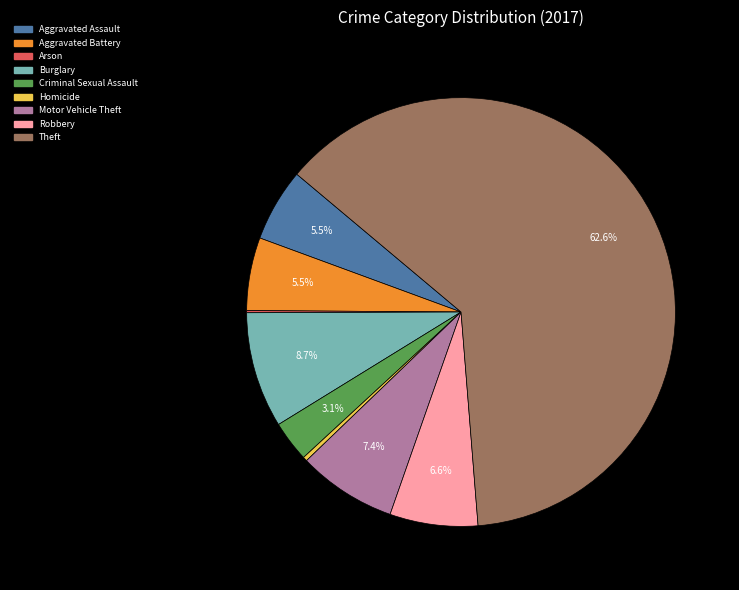

Does Theft represent more than half of the total?

Yes